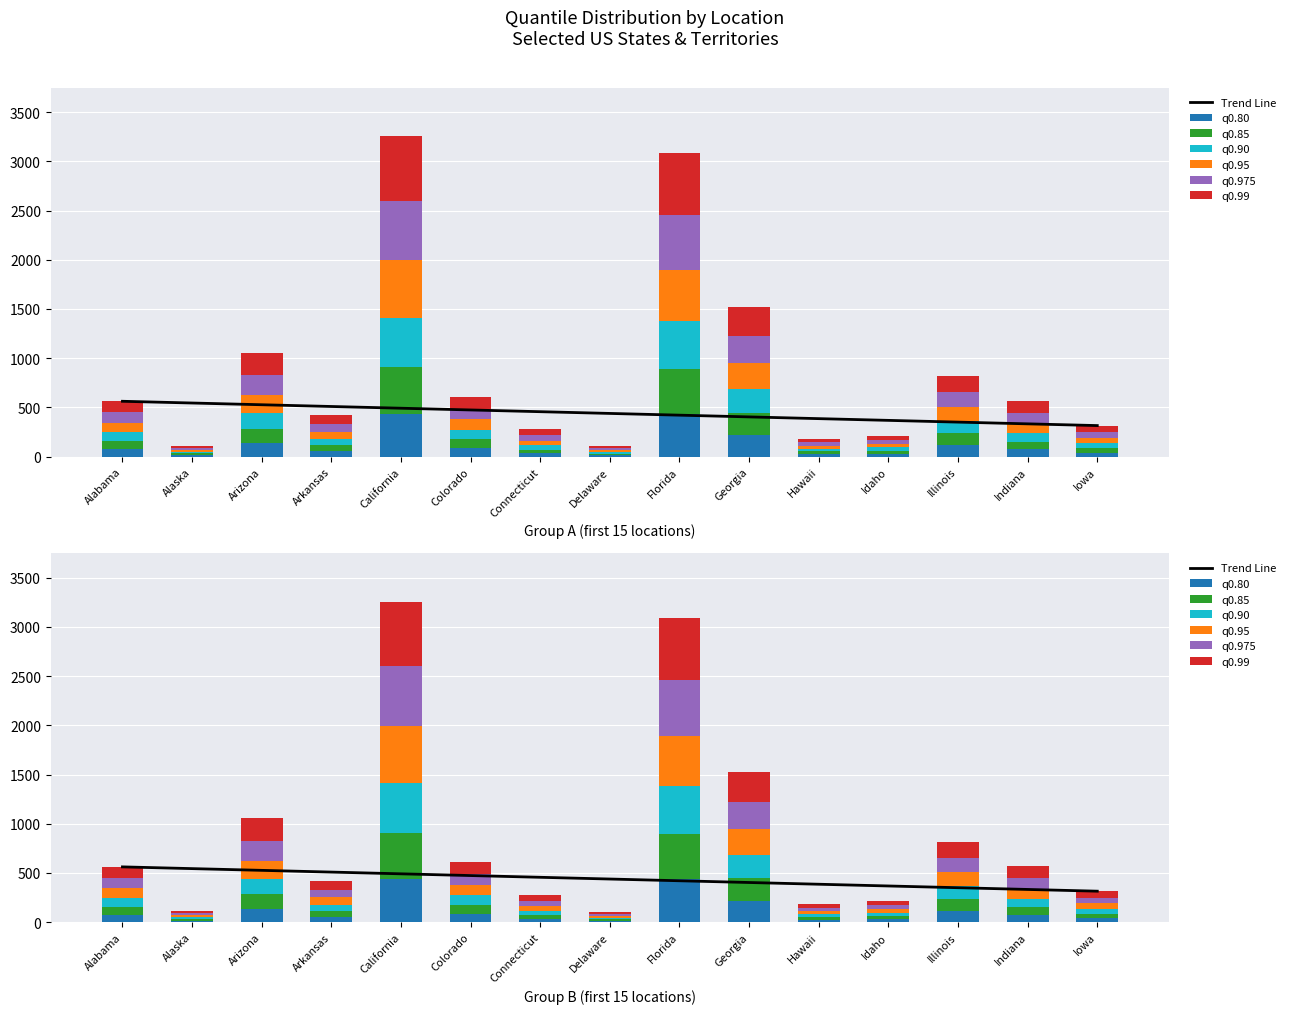

How many series are shown in this chart?

6